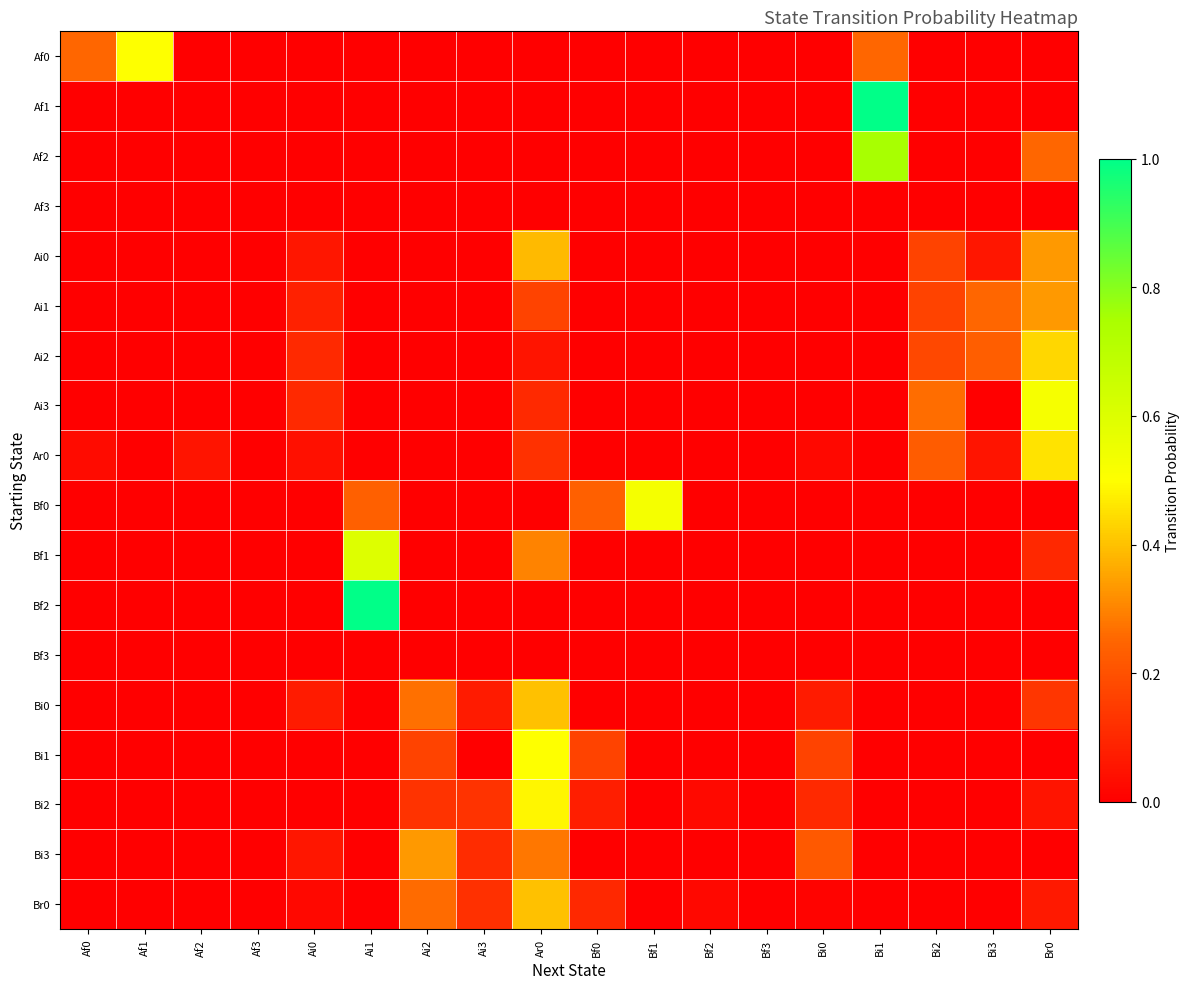

What is the total value across all series at Ai1?

1.8